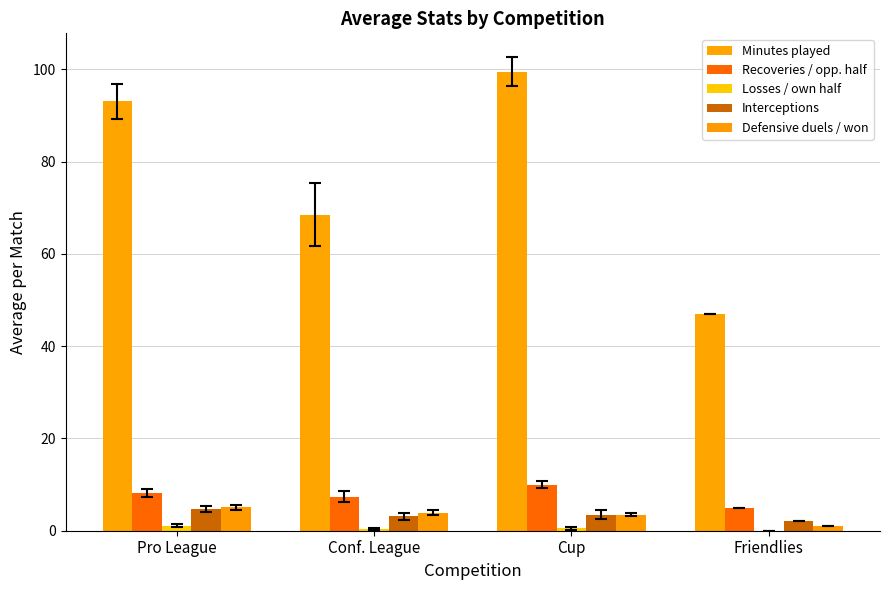

At which label is Losses / own half closest to 0?

Friendlies